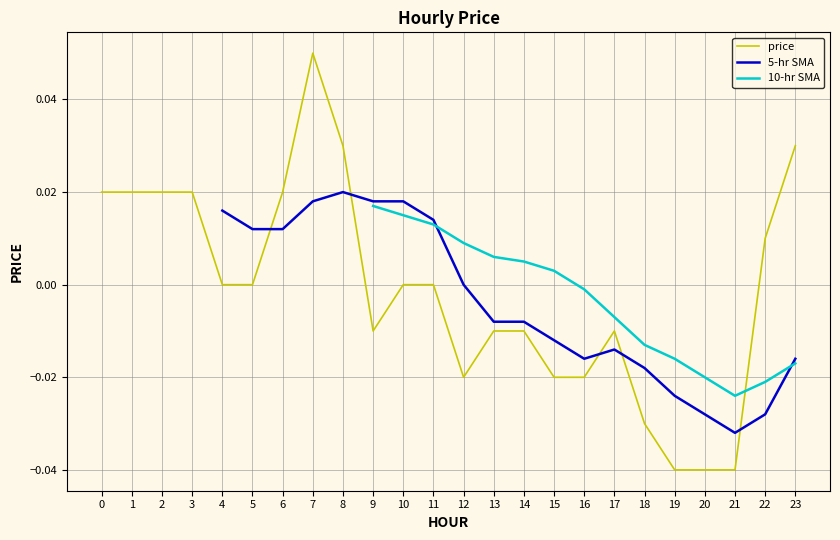

Reading left to right, extract all data points from this chart.

0.0	0.0	0.0	0.0	0.0	0.0	0.0	0.1	0.0	-0.0	0.0	0.0	-0.0	-0.0	-0.0	-0.0	-0.0	-0.0	-0.0	-0.0	-0.0	-0.0	0.0	0.0